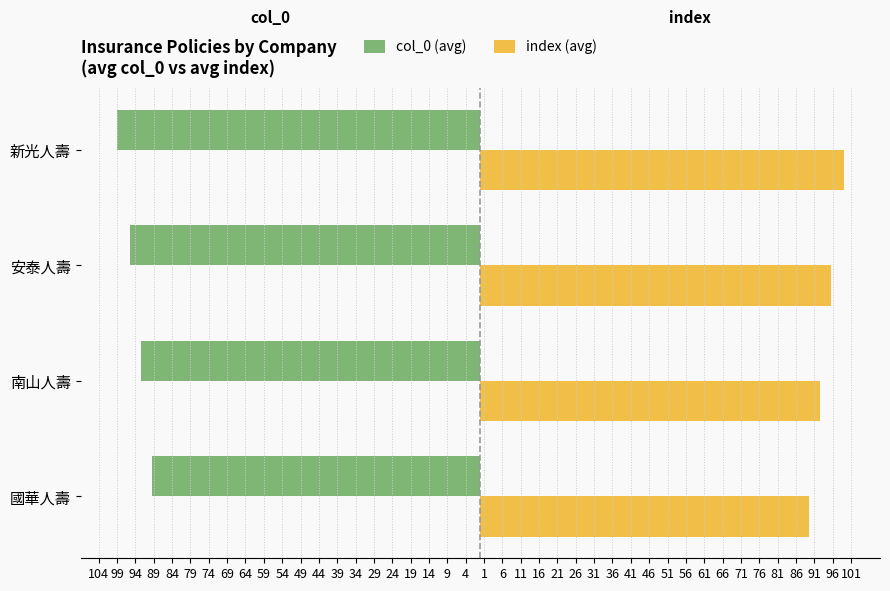

What are all the series names shown in the legend?

col_0 (avg), index (avg)